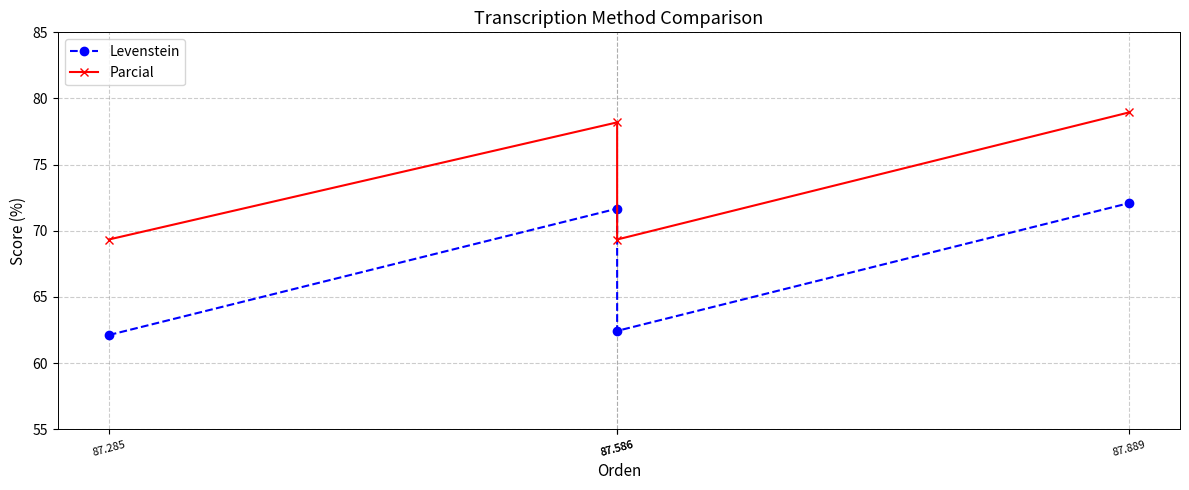

Where is the first local maximum for Levenstein?

87.586